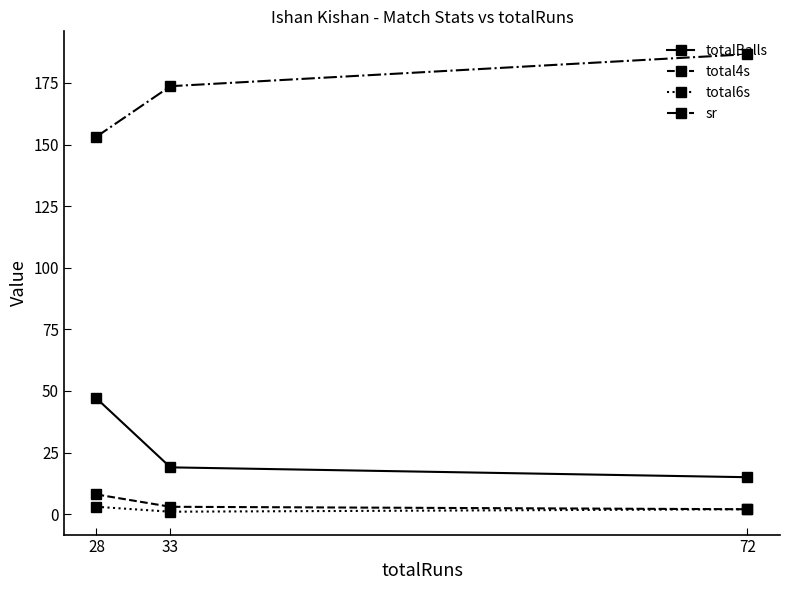

The value of totalBalls at 72 is 24.4. True or false?

False